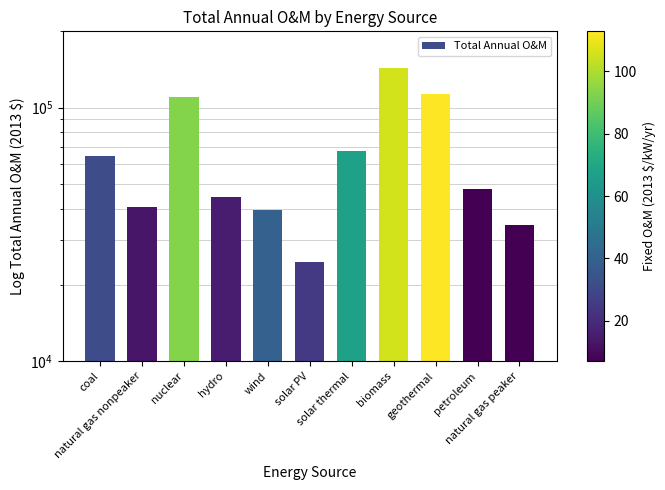

What value does the data have at coal?

64443.6